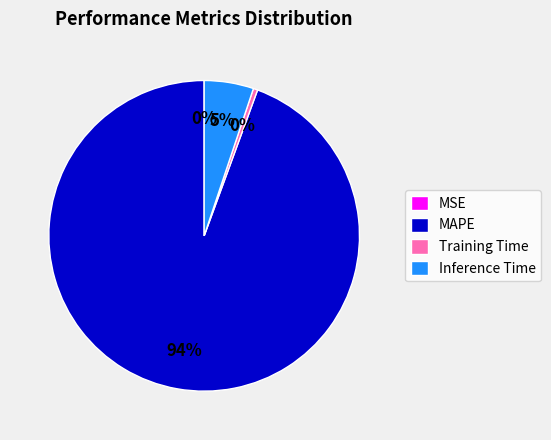

What is the largest slice in the pie chart?

MAPE